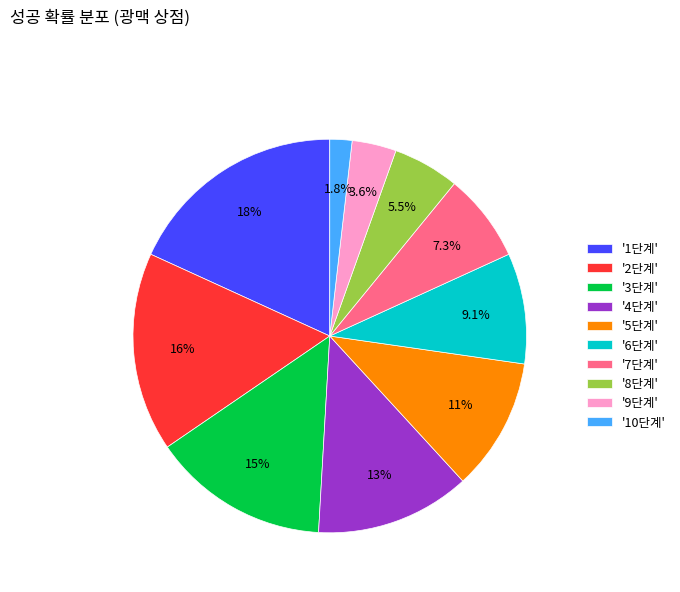

How much of the chart is everything except '9단계'?

96.4%